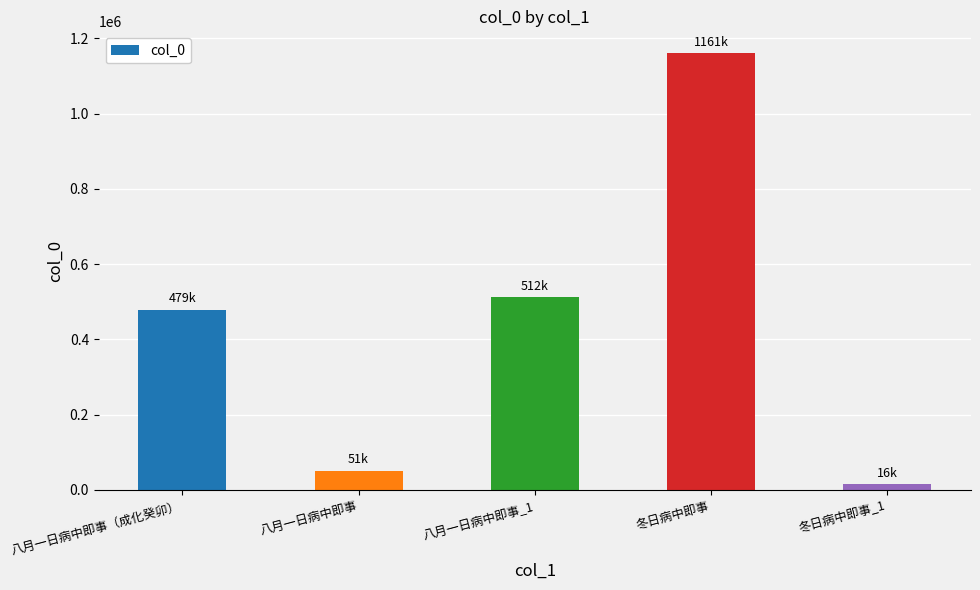

Approximately how many times larger is the value at 八月一日病中即事（成化癸卯） compared to 八月一日病中即事_1?

0.9